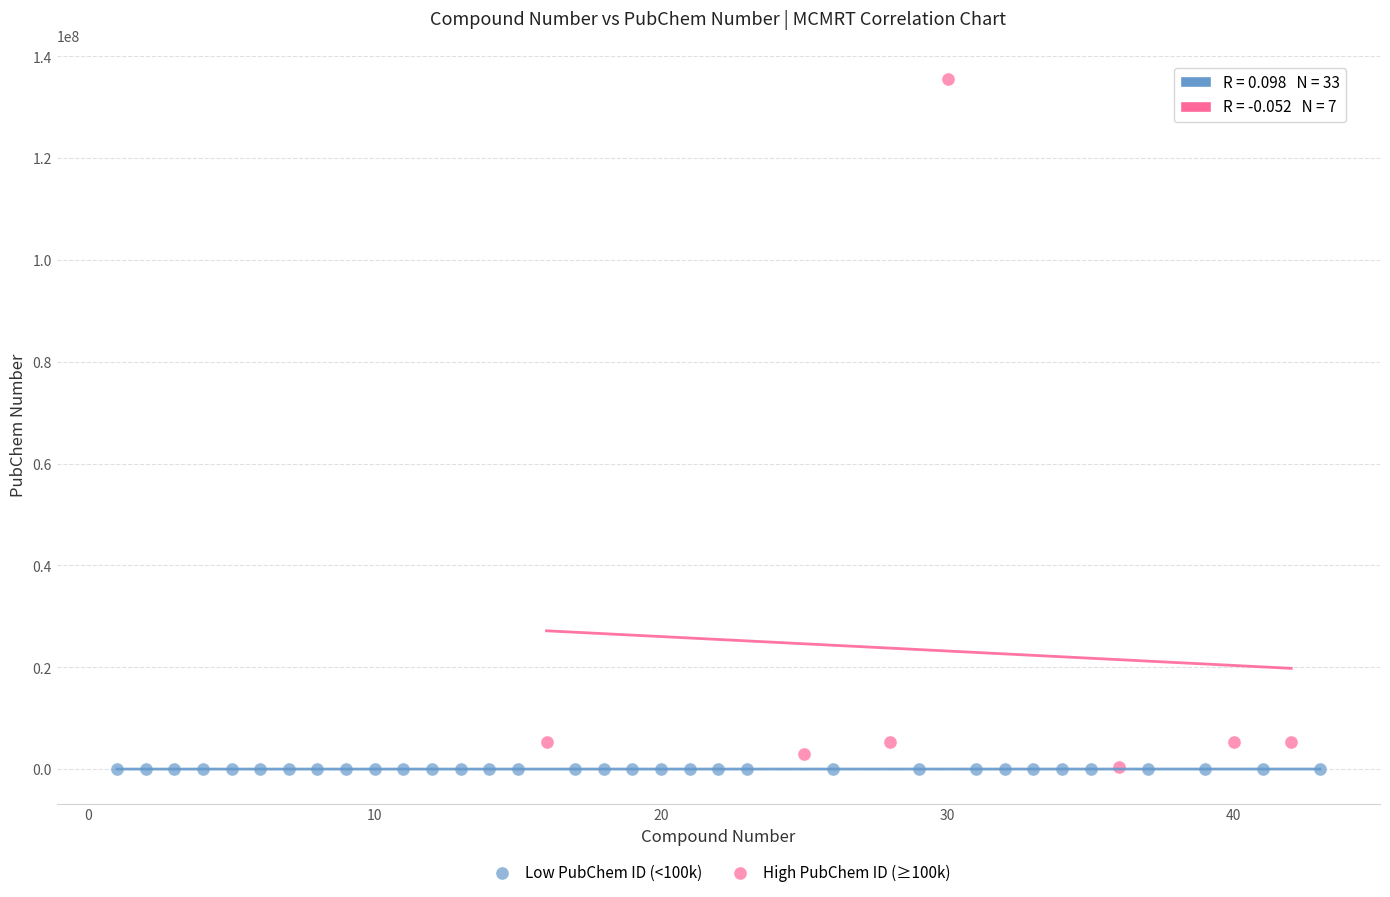

Which series reaches the maximum Y coordinate?

High PubChem ID (≥100k)